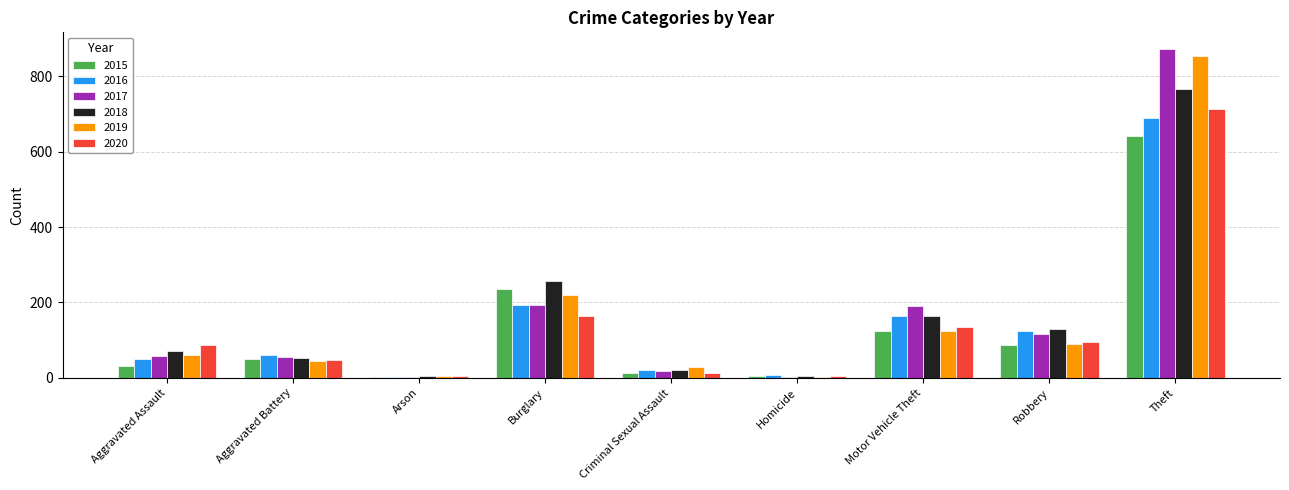

Which series changed the most between Criminal Sexual Assault and Homicide?

2019